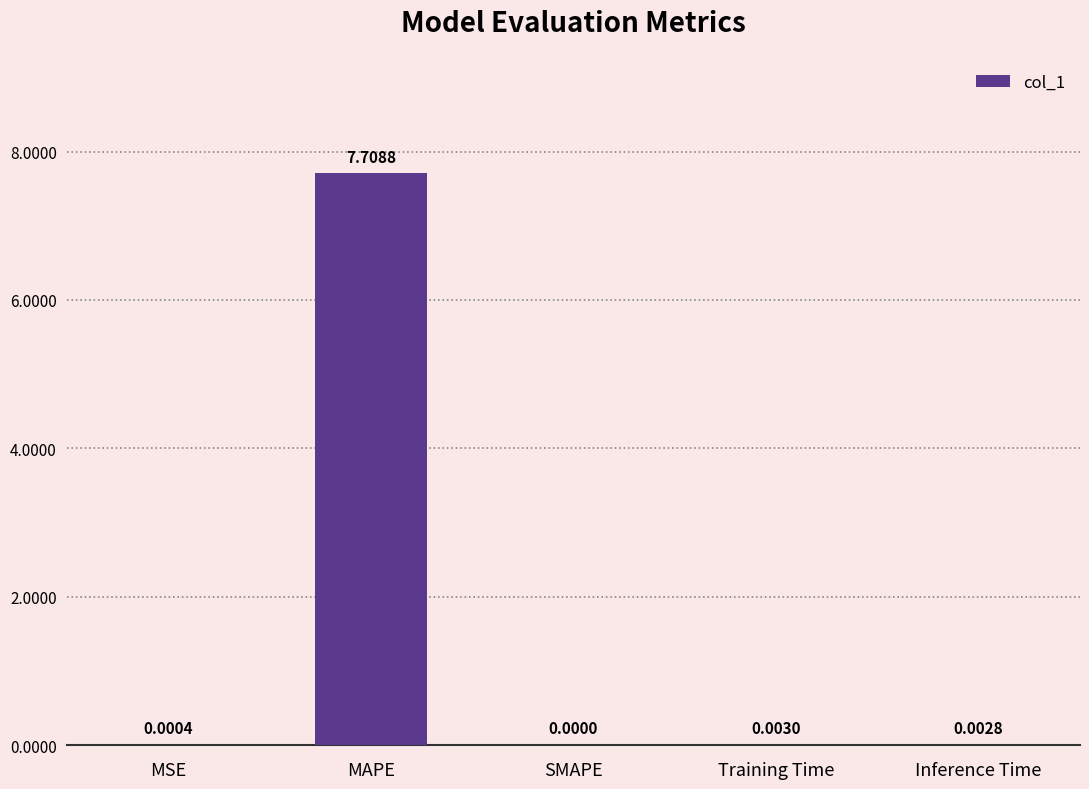

Which has a higher value, SMAPE or Training Time?

Training Time